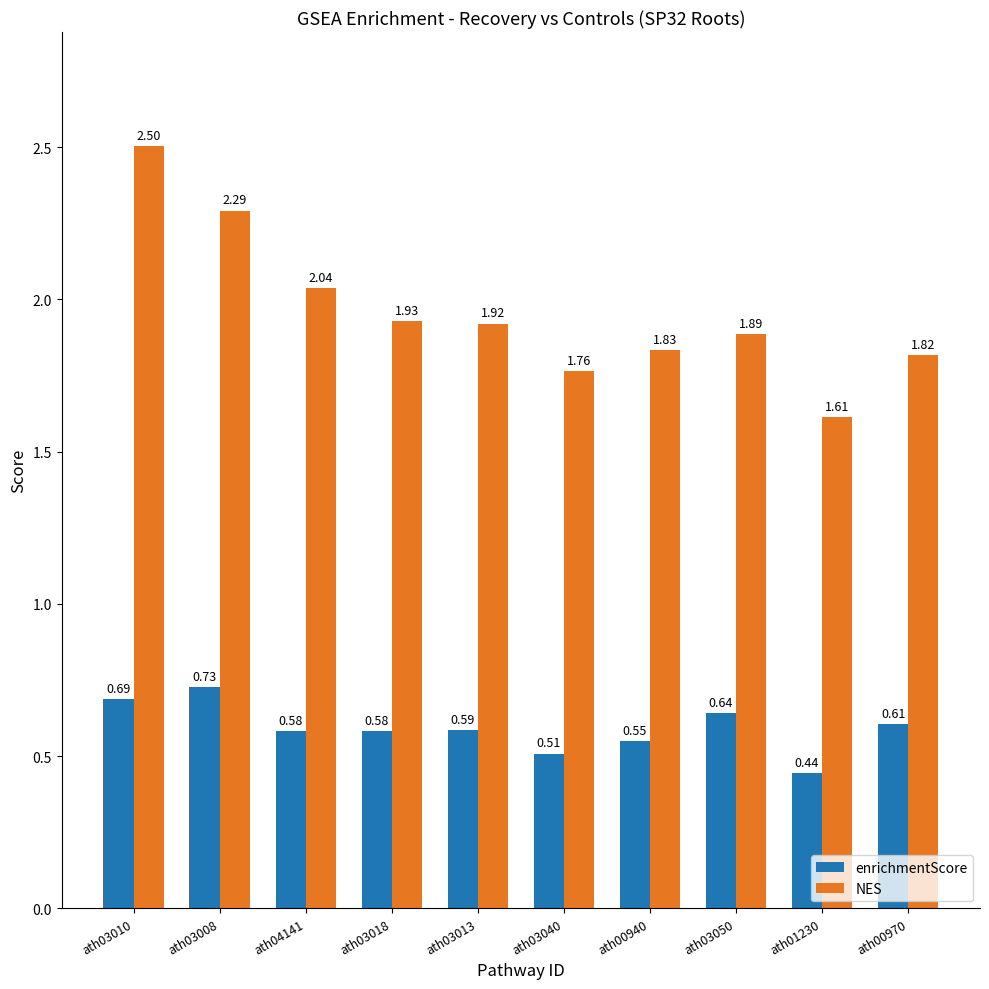

How many distinct data groups are displayed?

2